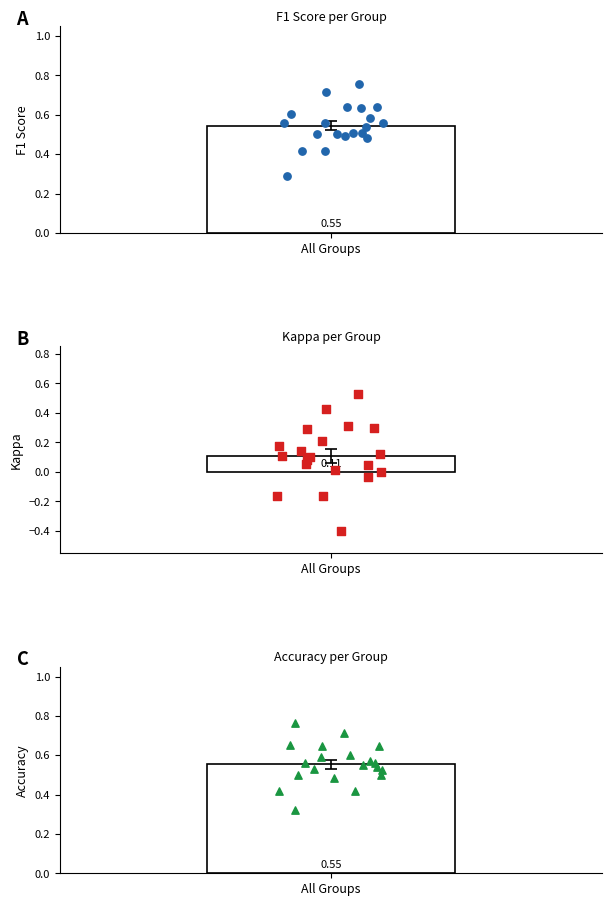

Is the value of accuracy points at 9 greater than the value of kappa points at All Groups?

Yes